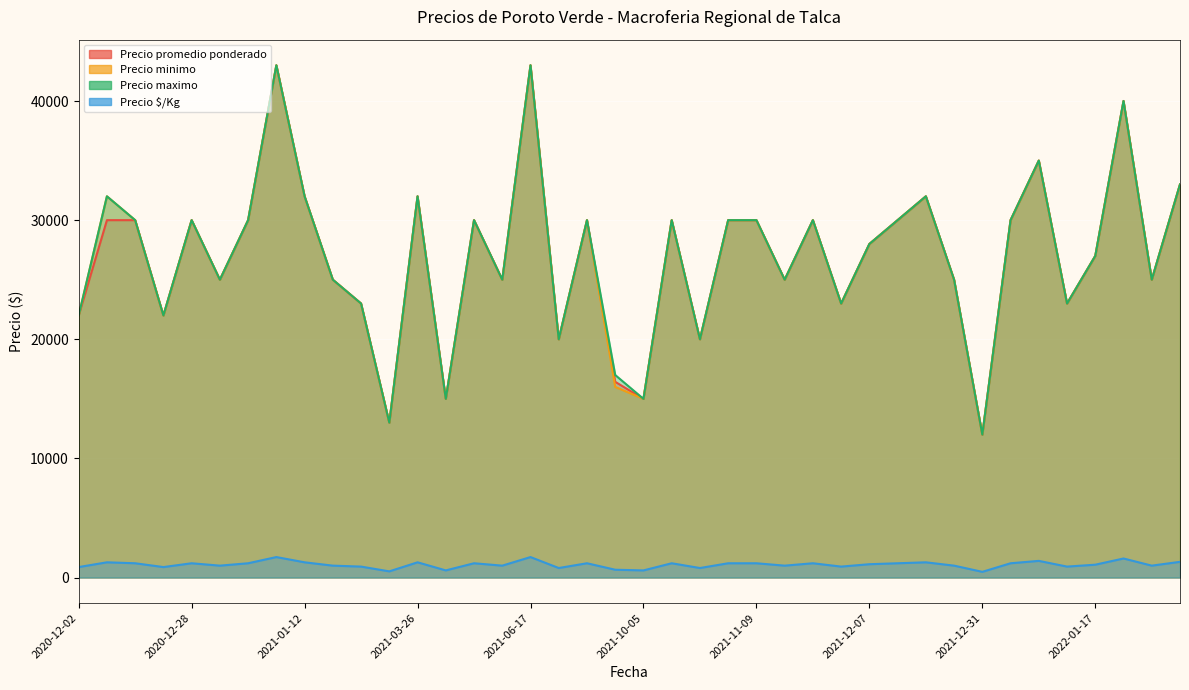

Where does the Precio maximo series first go above 30000?

2020-12-03